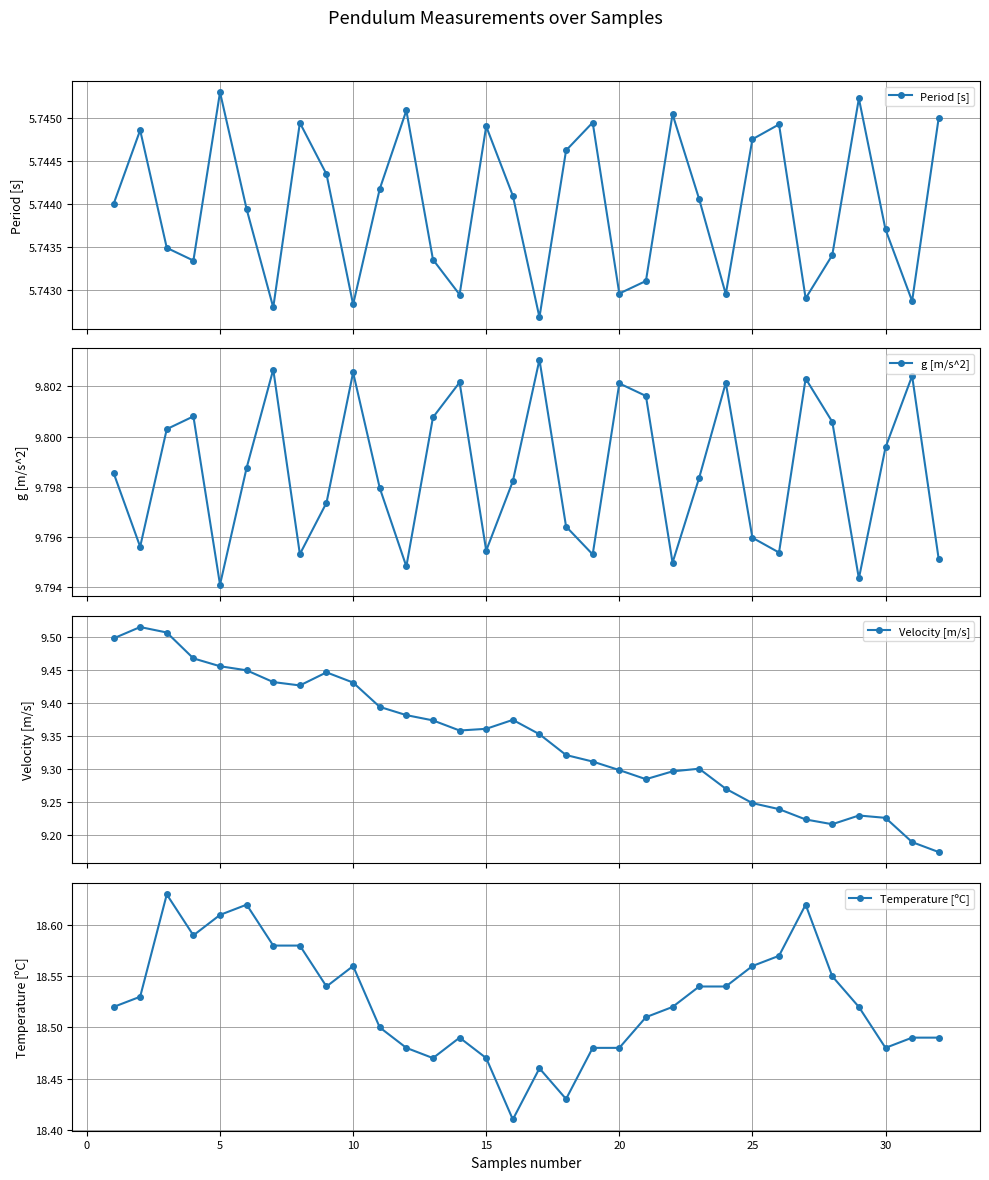

How many interior local valleys does the Period [s] series have?

9